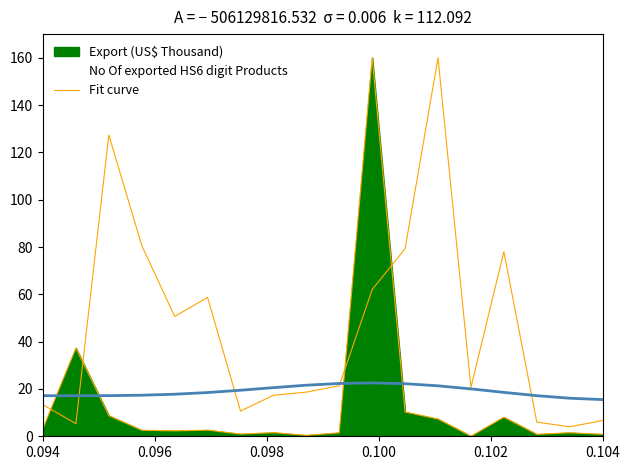

How many lines are shown in the chart?

1